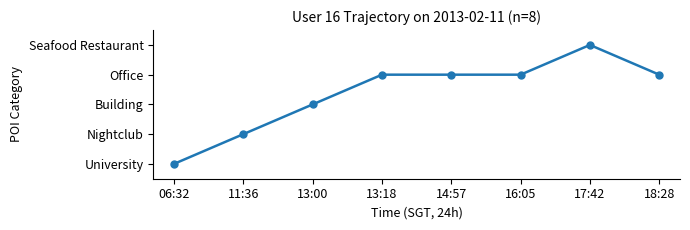

How many interior local peaks (higher than both neighbors) does the data have?

1